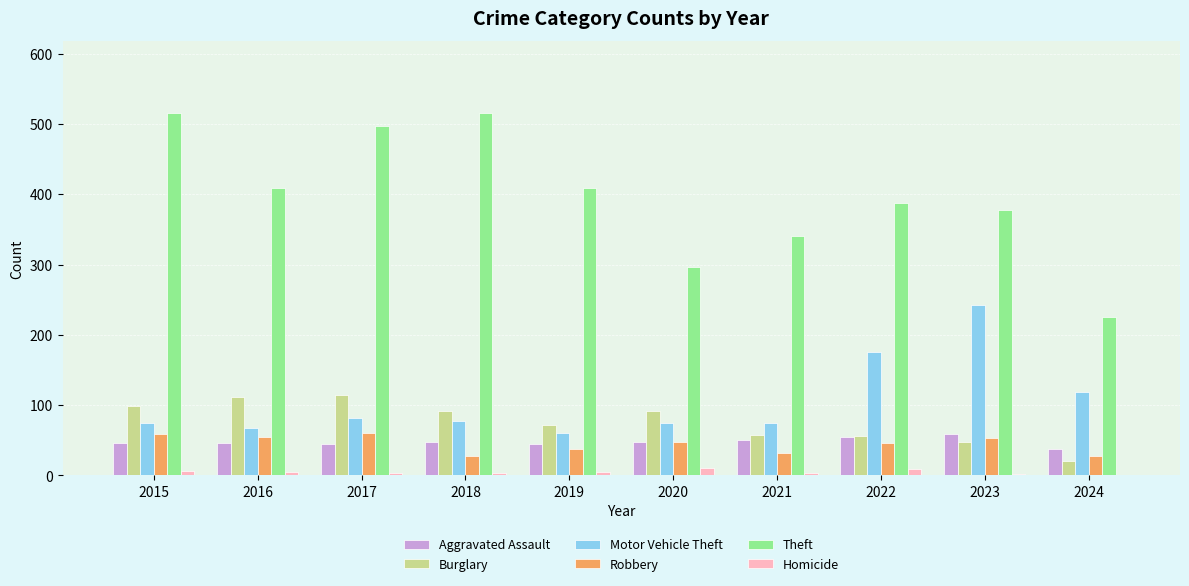

How many groups of bars are there?

10